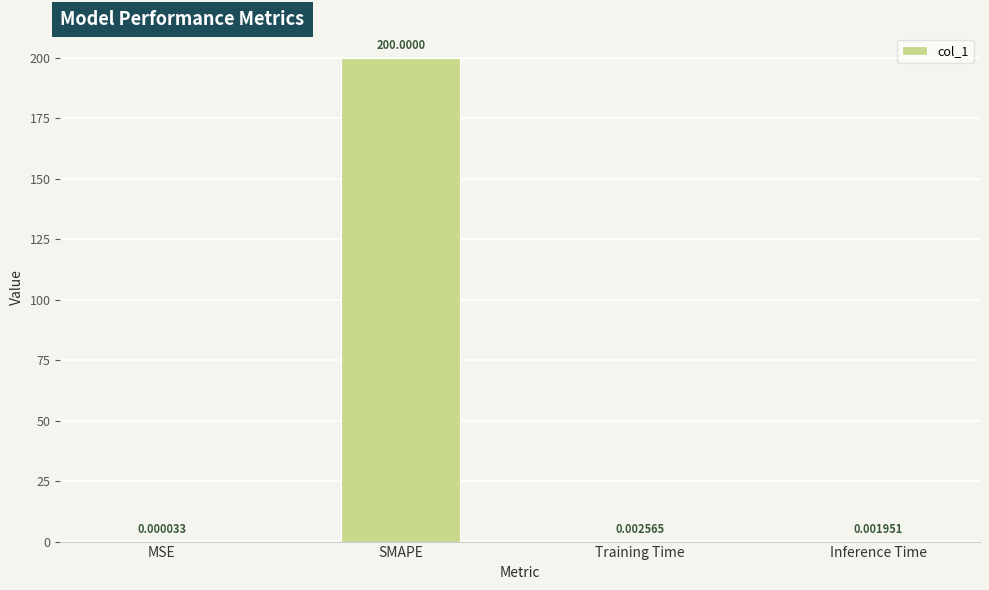

How many data points does each series have?

4